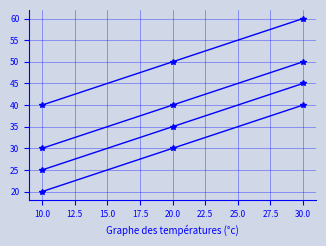

Does the chart have visible grid lines?

Yes